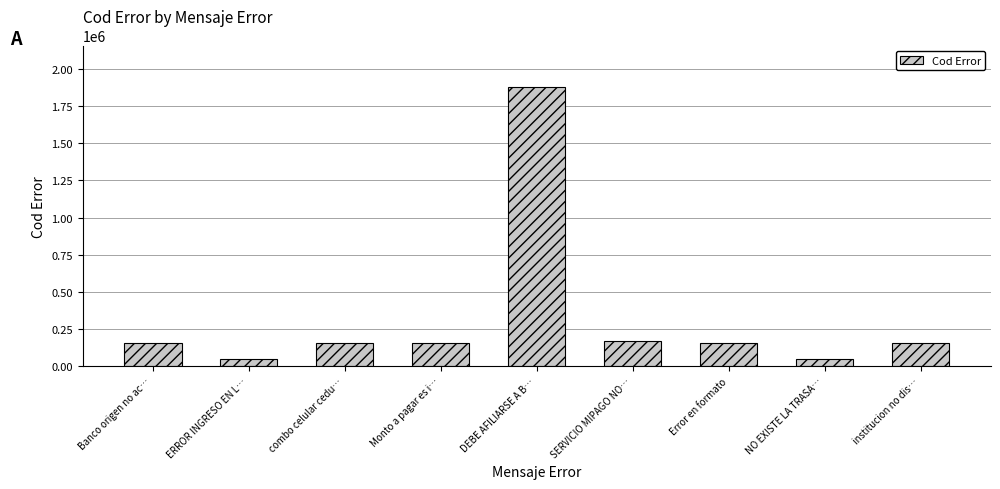

What is the value of the 5th bar from the left?

1875000